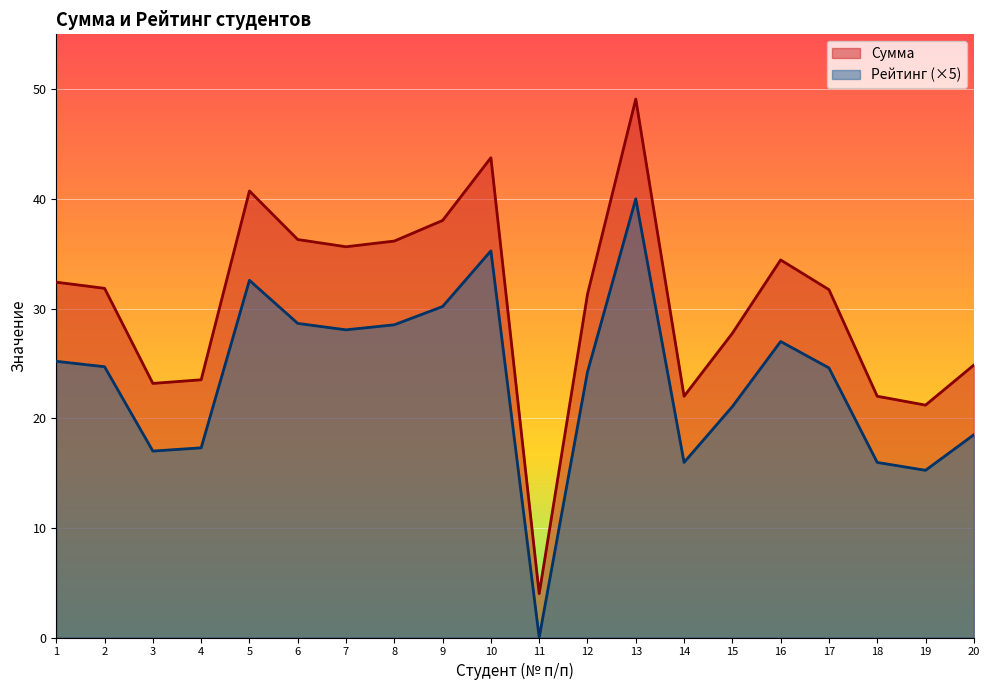

The value of Рейтинг at 8 is 44.5. True or false?

False